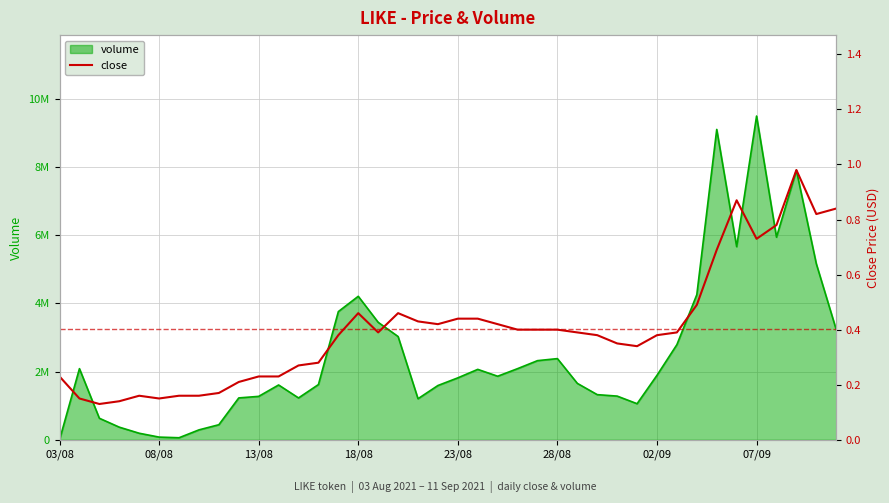

What is the average value?

0.4